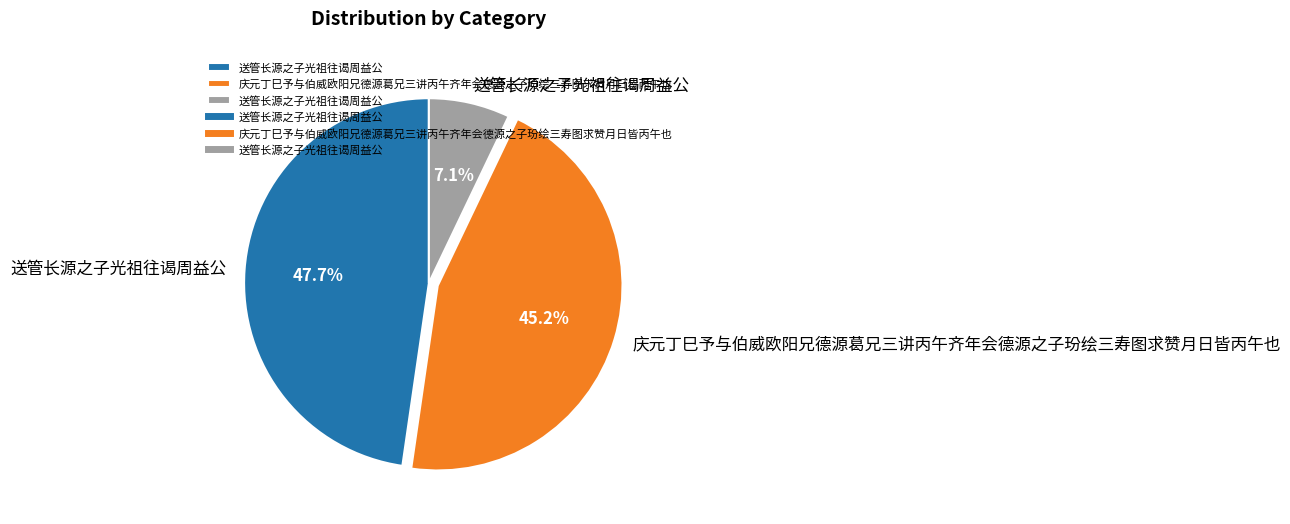

Is there any slice that represents more than half of the pie?

No